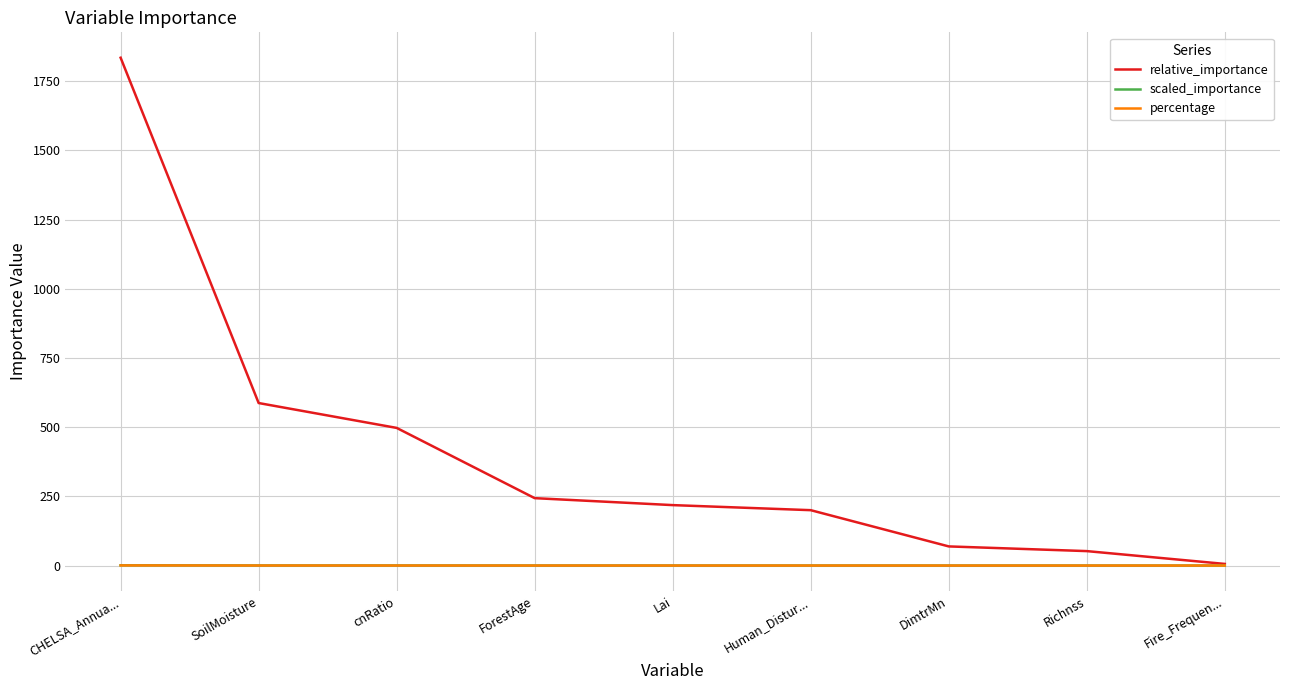

Which series changed the most between CHELSA_Annua... and Richnss?

relative_importance